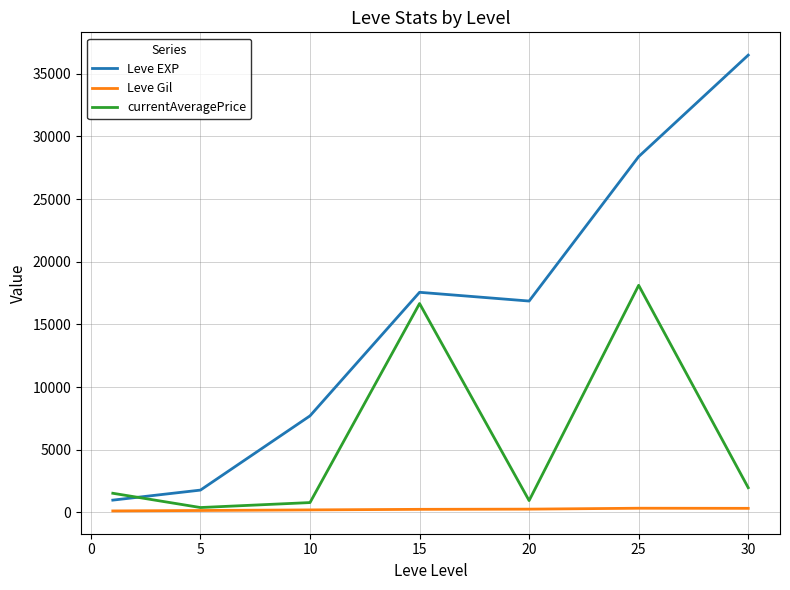

What is the sum of all currentAveragePrice values?

40385.9